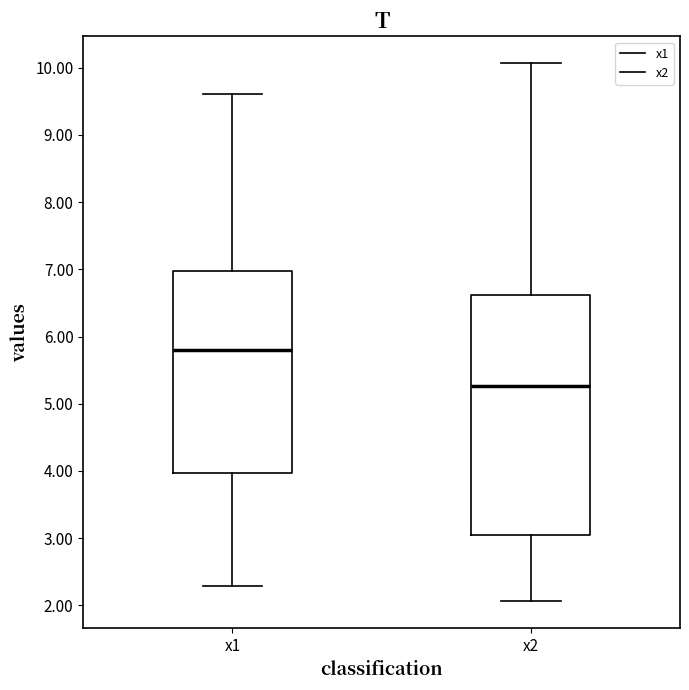

Which box has the lowest median line?

x2